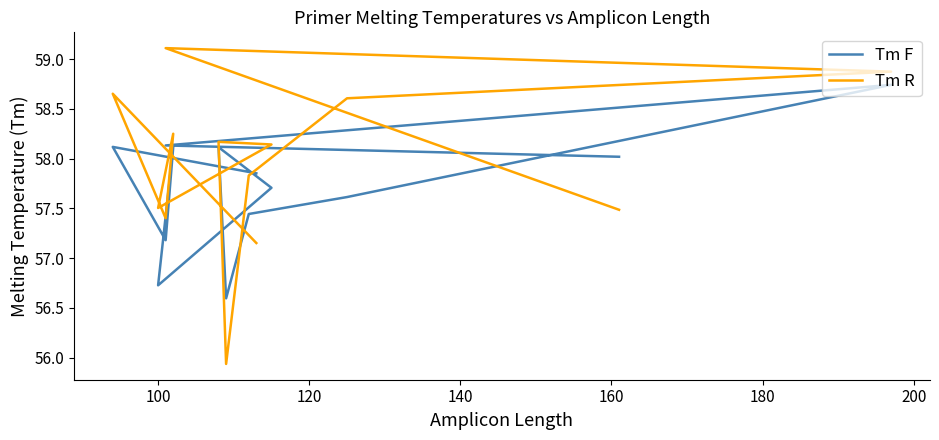

What is the sum of all Tm R values?

753.1